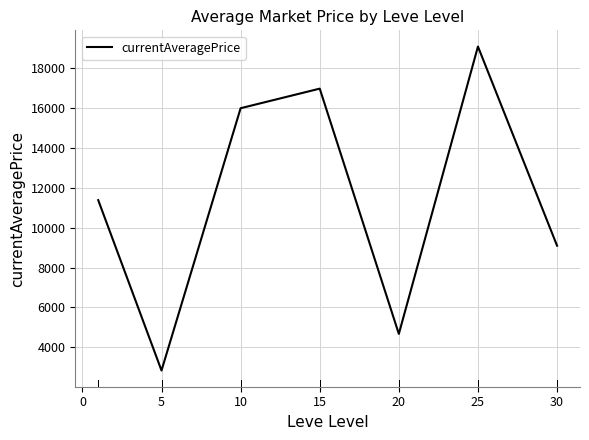

Does the chart have visible grid lines?

Yes